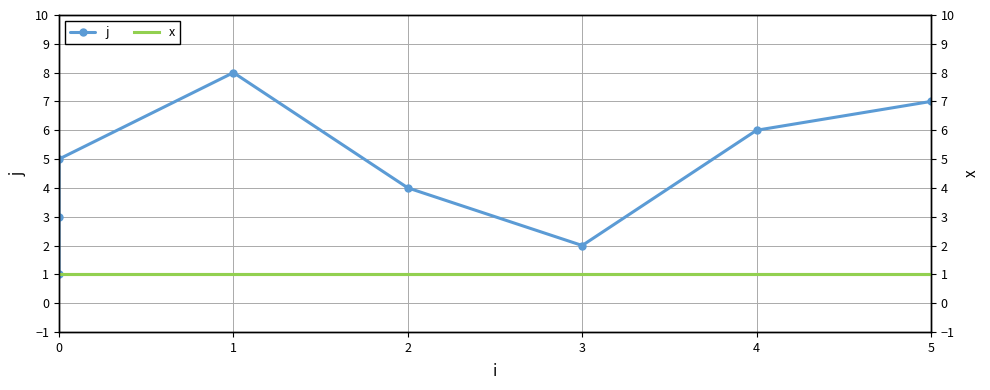

True or false: x and x (right axis) intersect in this chart.

False